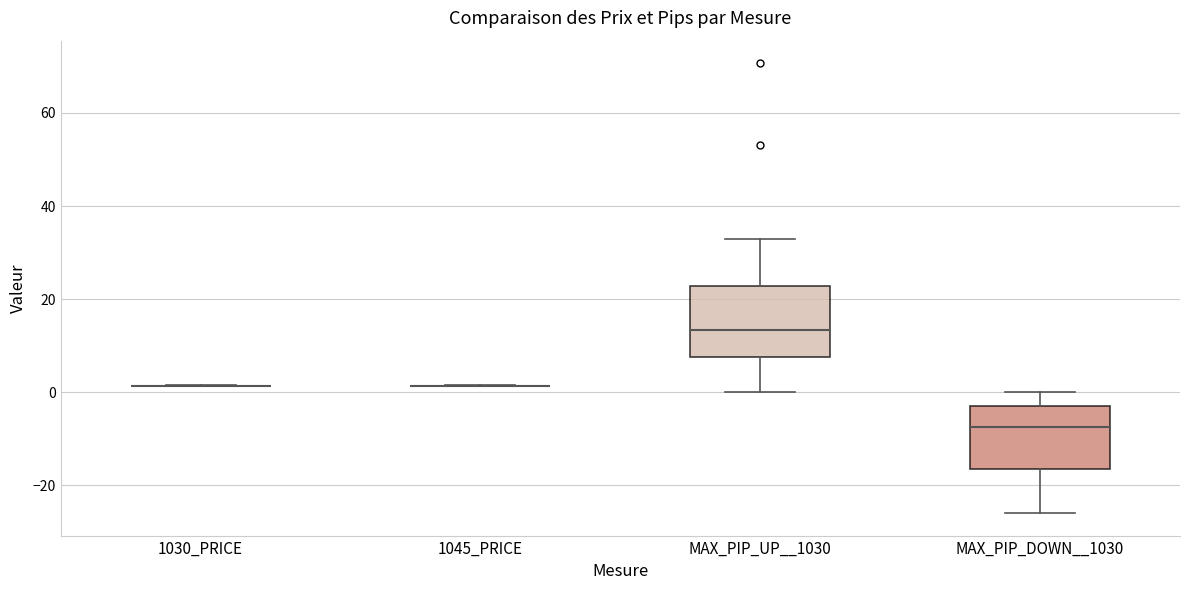

Reading left to right, read every box against the y-axis: the position of its median line, the range the box covers, and the ends of its whiskers. The values are not printed on the chart, so give them approximately, as read against the axis.

1030_PRICE: box collapsed to a line at 2, whiskers 2 to 2
1045_PRICE: box collapsed to a line at 2, whiskers 2 to 2
MAX_PIP_UP__1030: median 14, box 8 to 22, whiskers 0 to 34
MAX_PIP_DOWN__1030: median -8, box -16 to -2, whiskers -26 to 0